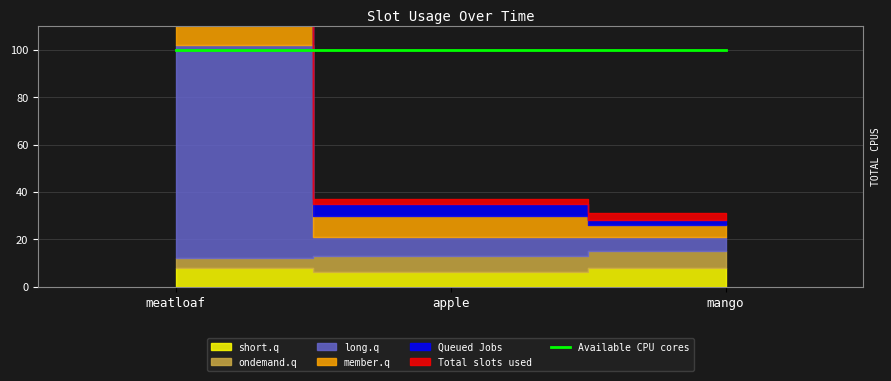

What value does the long.q series have at meatloaf?

90